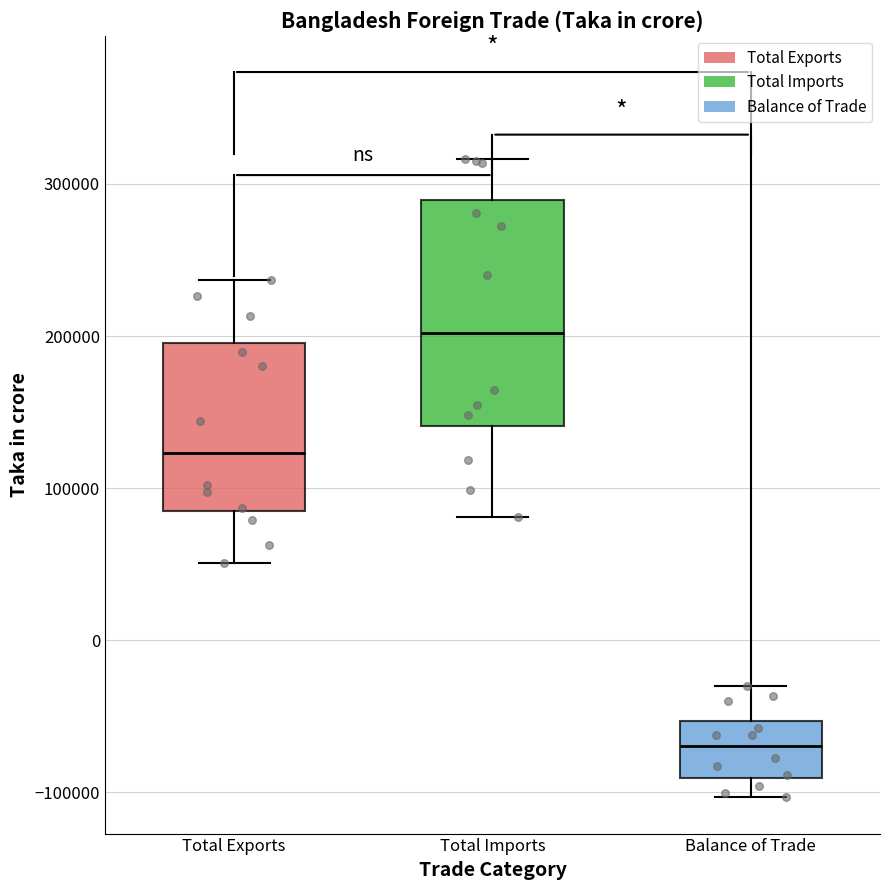

Reading left to right, transcribe this box plot: for each box, give where its median line is, the range the box spans, and where its two whiskers end, as read against the y-axis. The values are not printed on the chart, so give them approximately, as read against the axis.

Total Exports: median 120000, box 80000 to 200000, whiskers 50000 to 240000
Total Imports: median 200000, box 140000 to 290000, whiskers 80000 to 320000
Balance of Trade: median -70000, box -90000 to -50000, whiskers -100000 to -30000